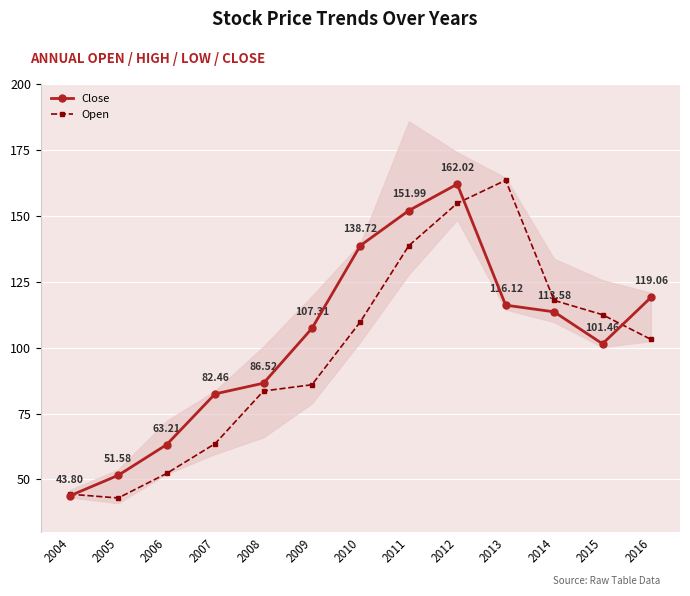

Is the value of Open at 2007 greater than the value of Close at 2013?

No